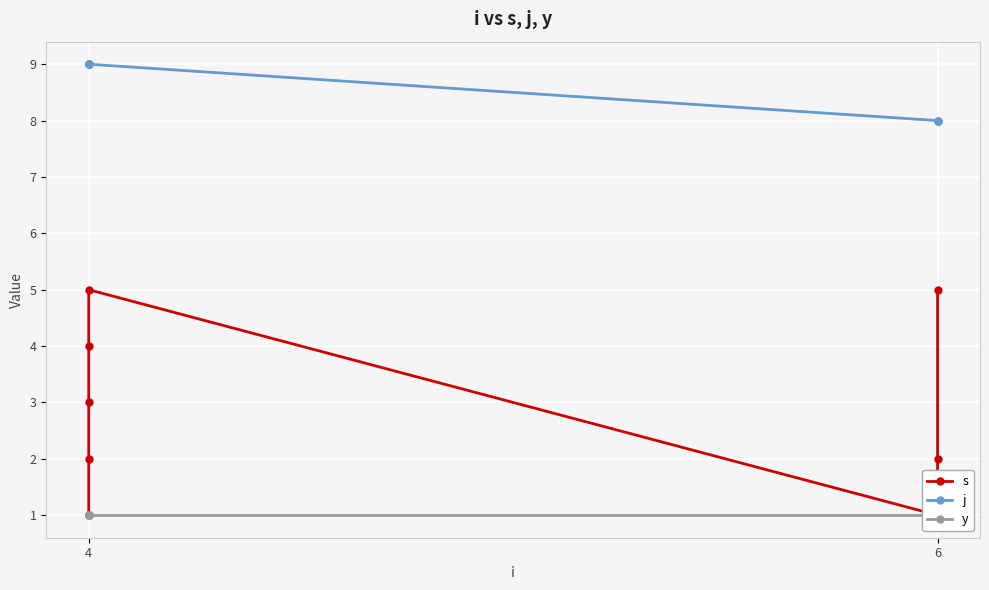

True or false: s and j intersect in this chart.

False